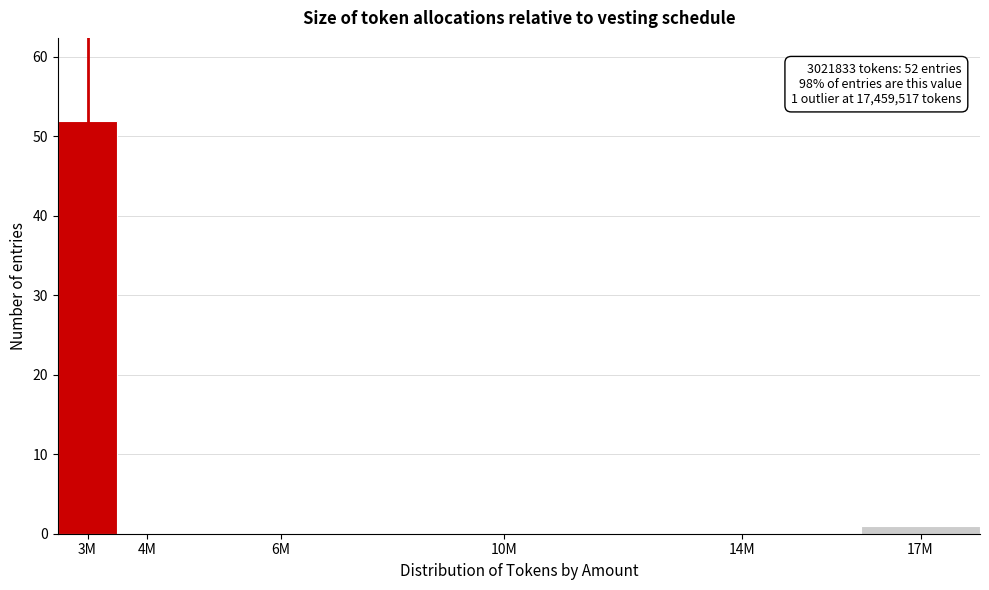

Reading left to right, list all the values displayed in this chart.

3M=52	4M=0	6M=0	10M=0	14M=0	17M=1